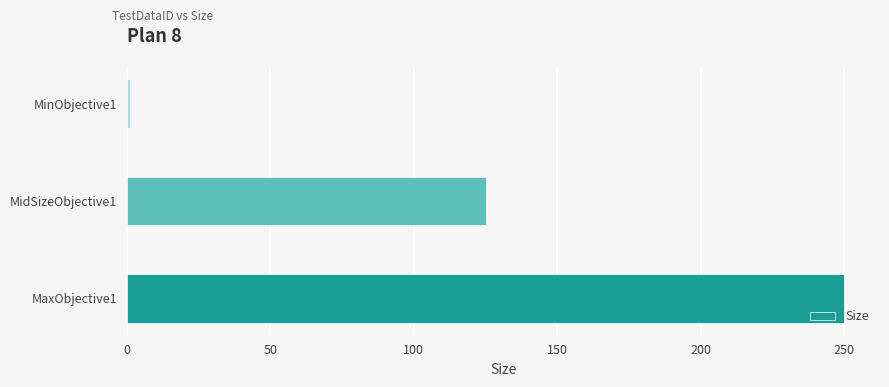

Reading bottom to top, list all the values displayed in this chart.

MaxObjective1=250	MidSizeObjective1=125	MinObjective1=1